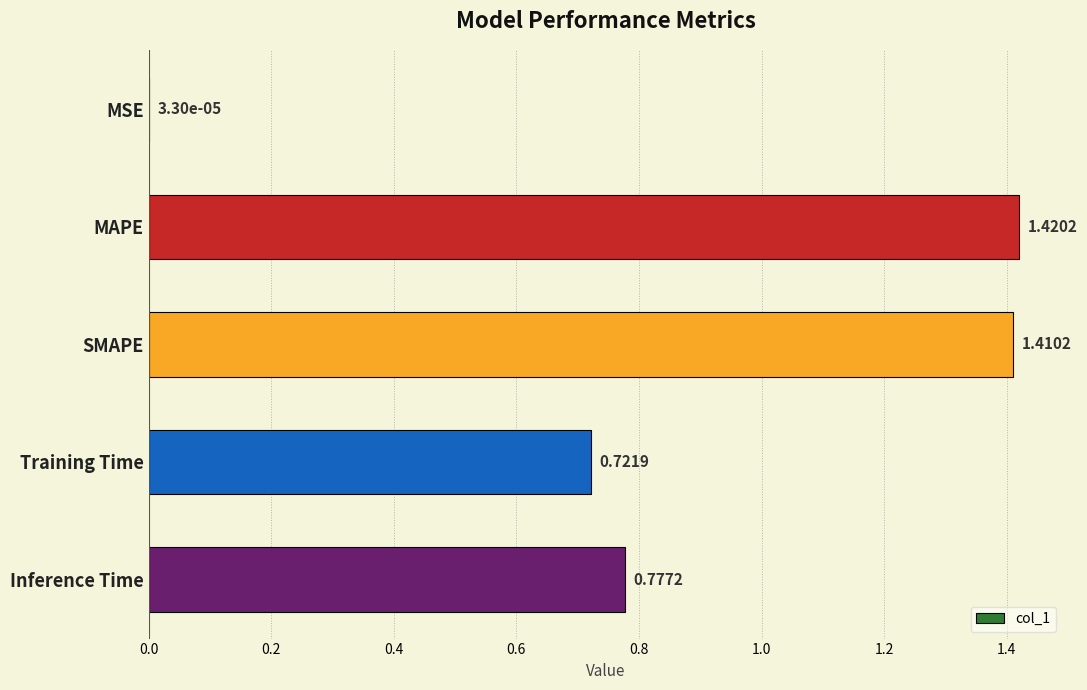

What is the sum of the values at SMAPE and MAPE?

2.8